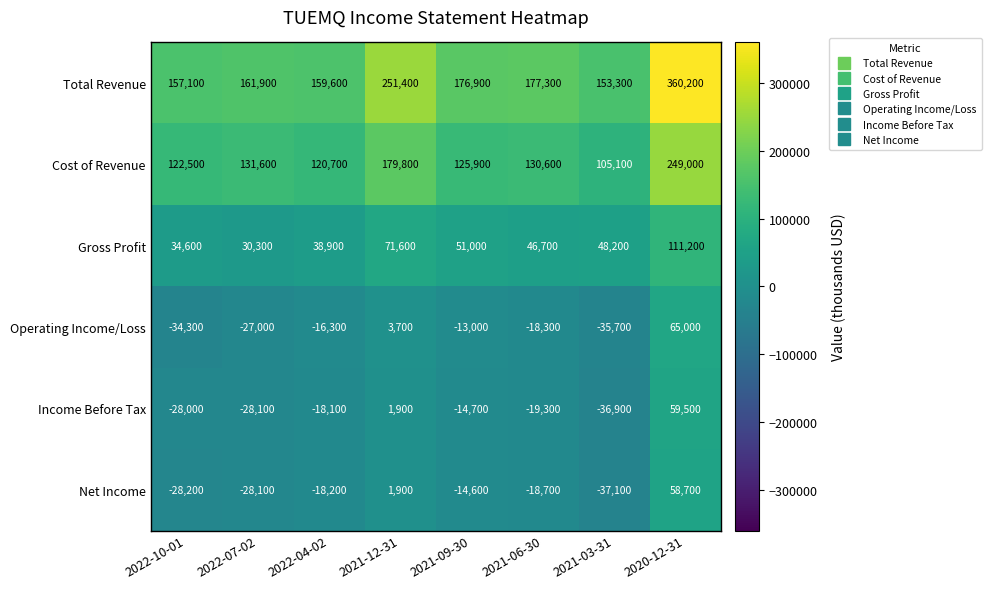

What is the average value of the Cost of Revenue series?

145650